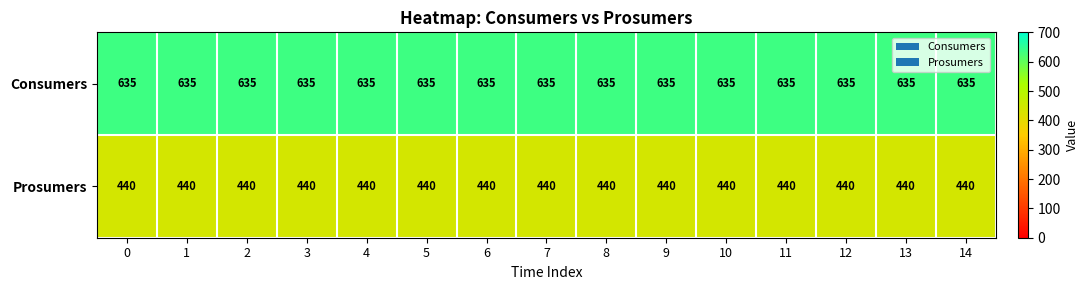

Read the Prosumers value at 3.

440